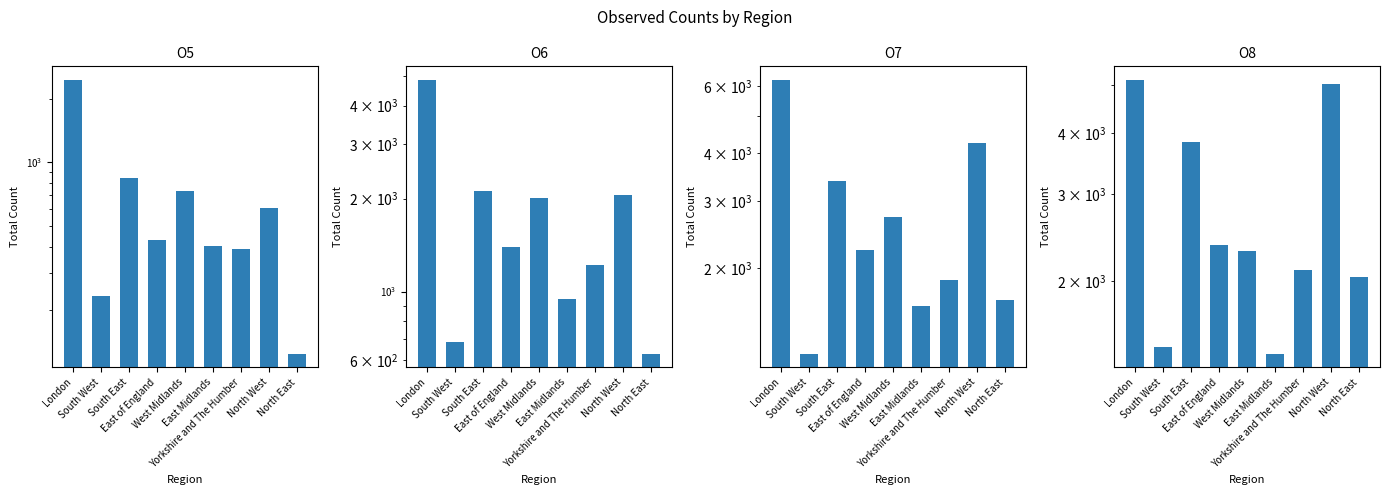

At which category is the sum across all series the highest?

London